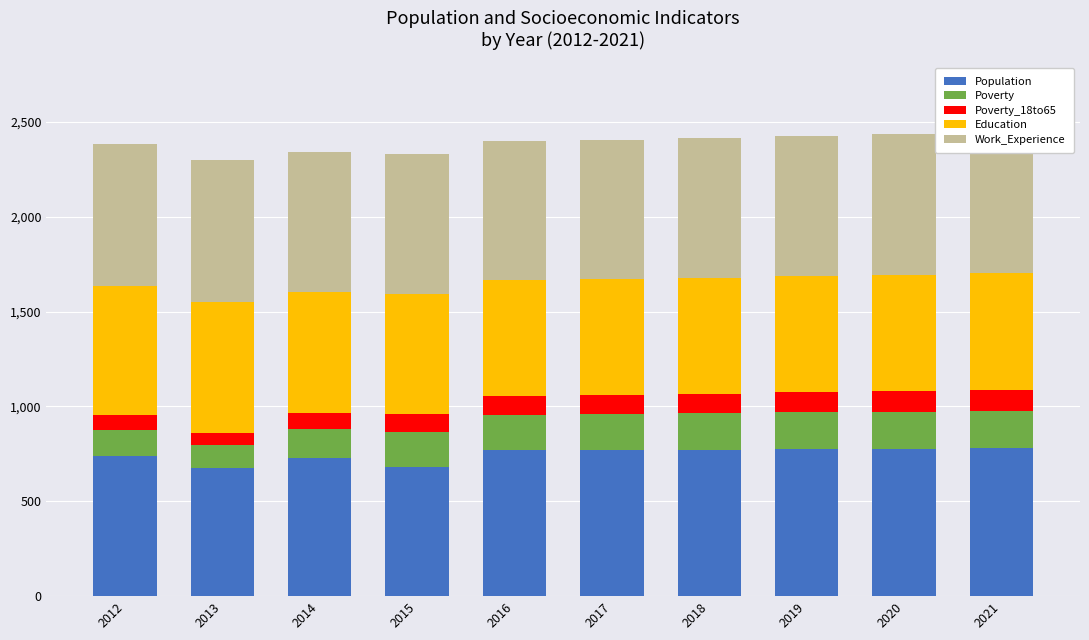

What is the value of the Population bar at the 3rd from the left?

730